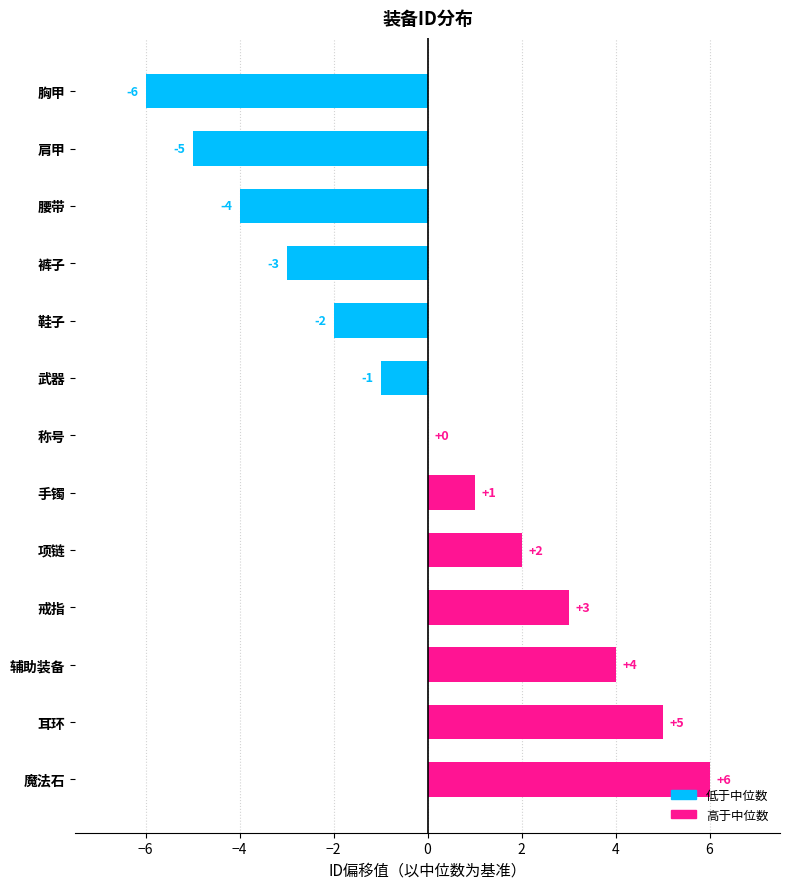

Reading bottom to top, extract all data points from this chart.

魔法石=6	耳环=5	辅助装备=4	戒指=3	项链=2	手镯=1	称号=0	武器=-1	鞋子=-2	裤子=-3	腰带=-4	肩甲=-5	胸甲=-6